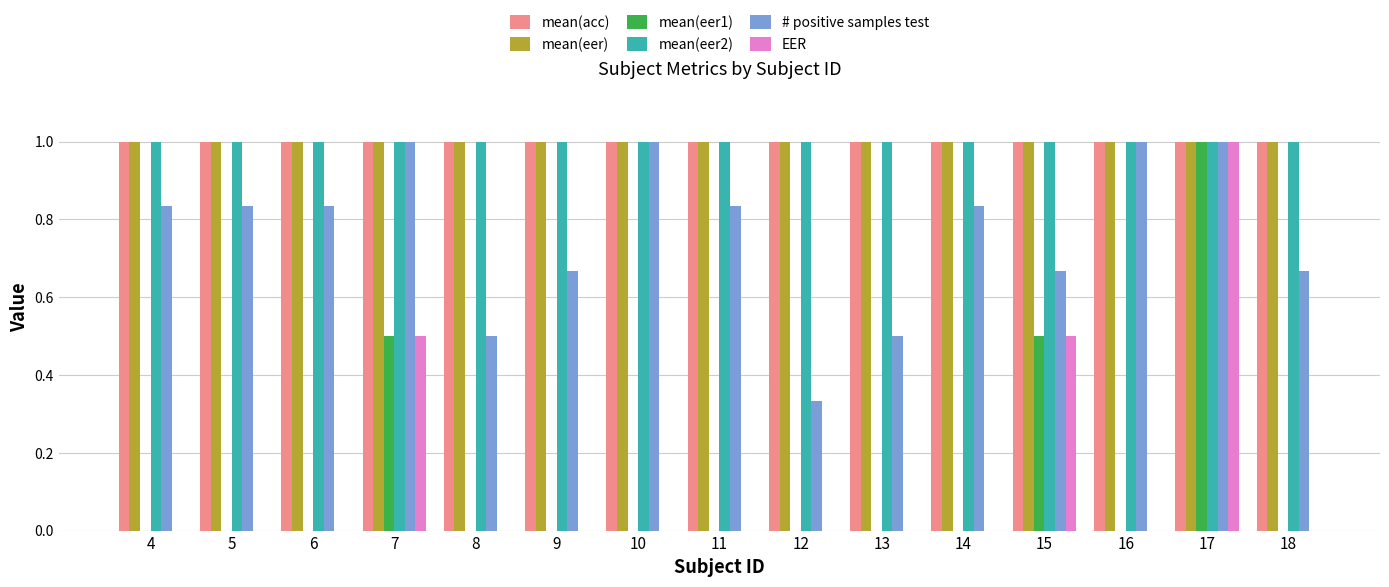

At which category is the sum across all series the highest?

17